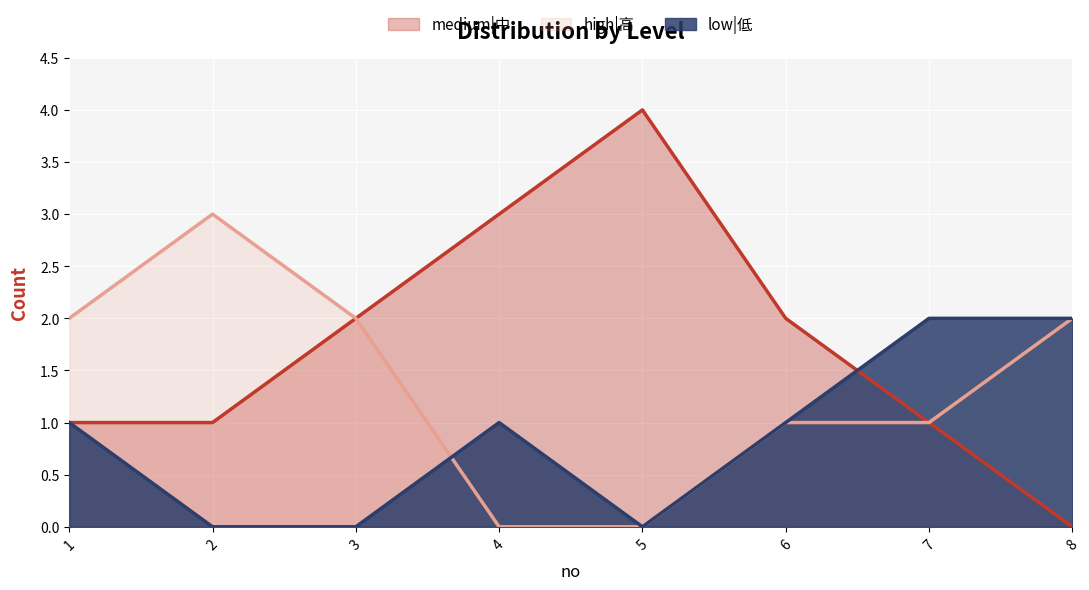

Is it true that high|高 equals 0 at 4?

True